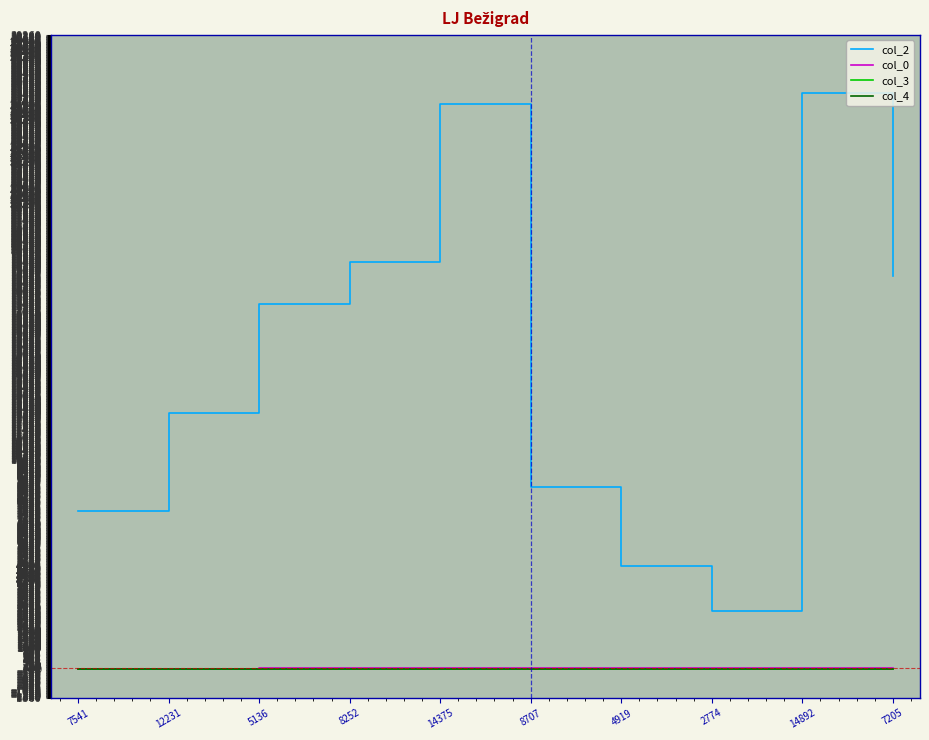

Is the value of col_2 at 8252 greater than the value of col_4 at 7205?

Yes